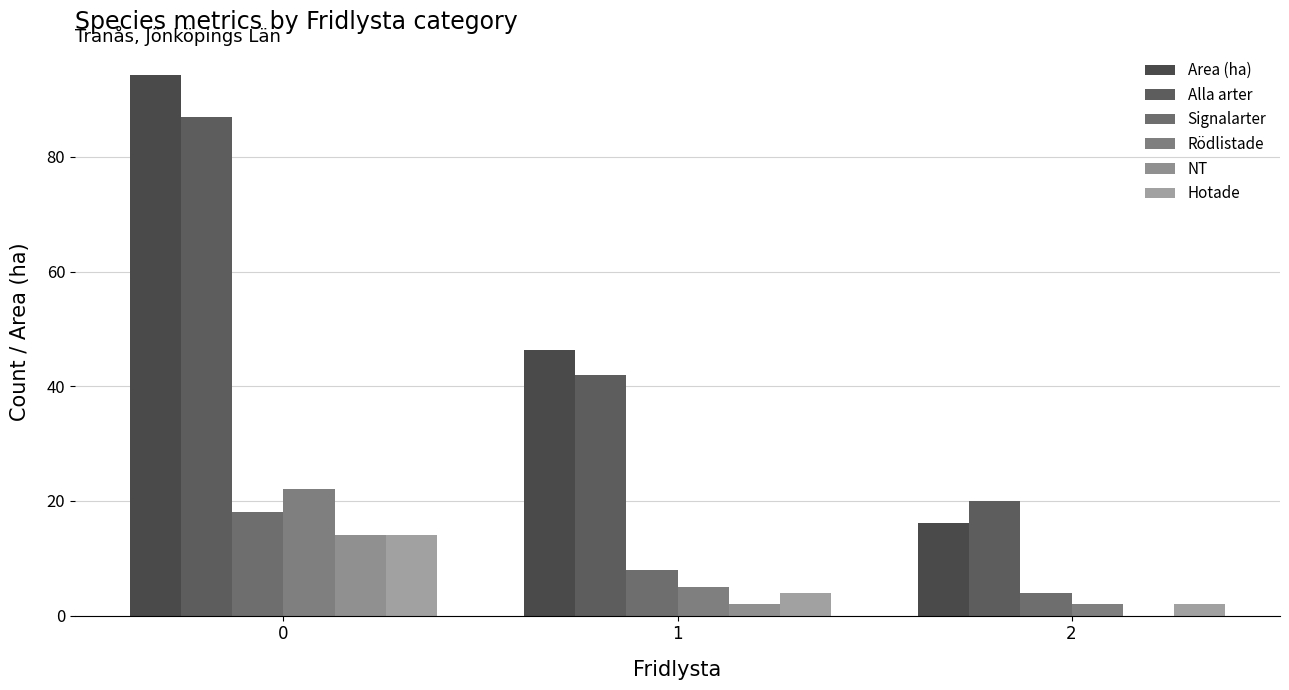

Reading left to right, transcribe all the data shown in this chart.

Area (ha): 94.2	46.3	16.1
Alla arter: 87.0	42.0	20.0
Signalarter: 18.0	8.0	4.0
Rödlistade: 22.0	5.0	2.0
NT: 14.0	2.0	0.0
Hotade: 14.0	4.0	2.0